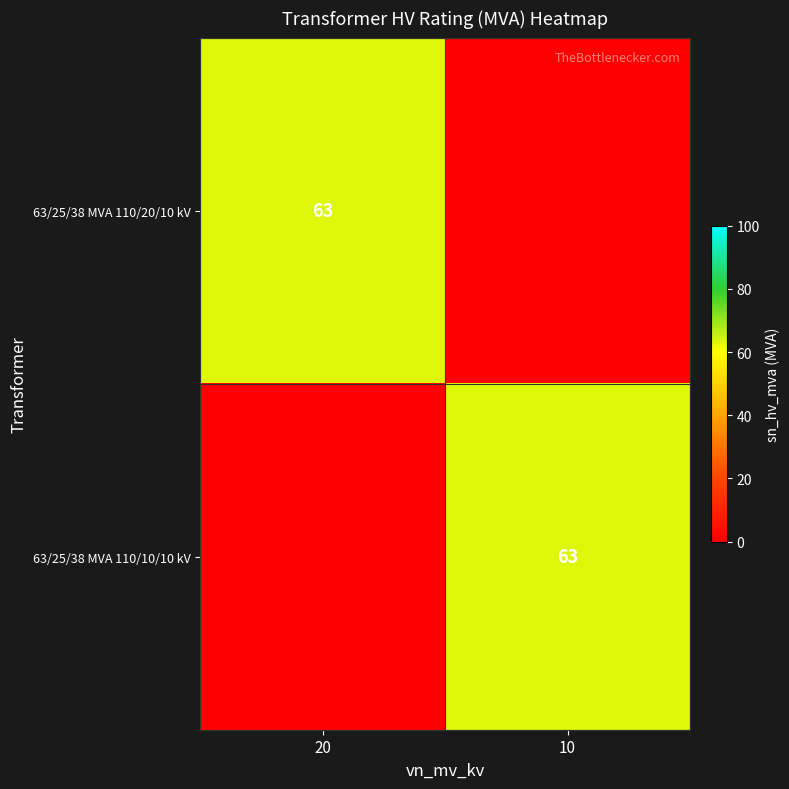

How many data points does each series have?

2